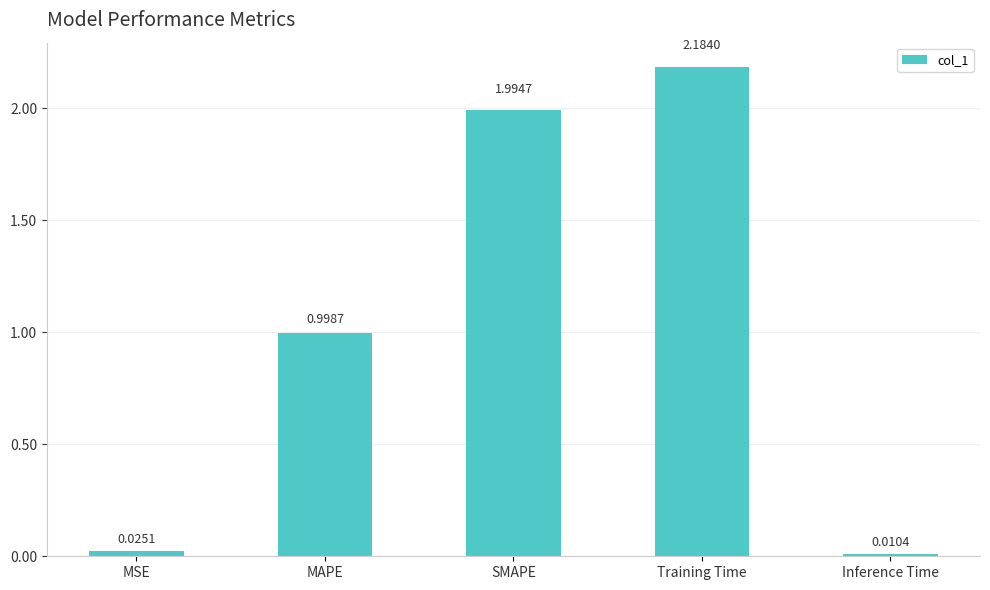

What is the label of the 4th bar from the right?

MAPE